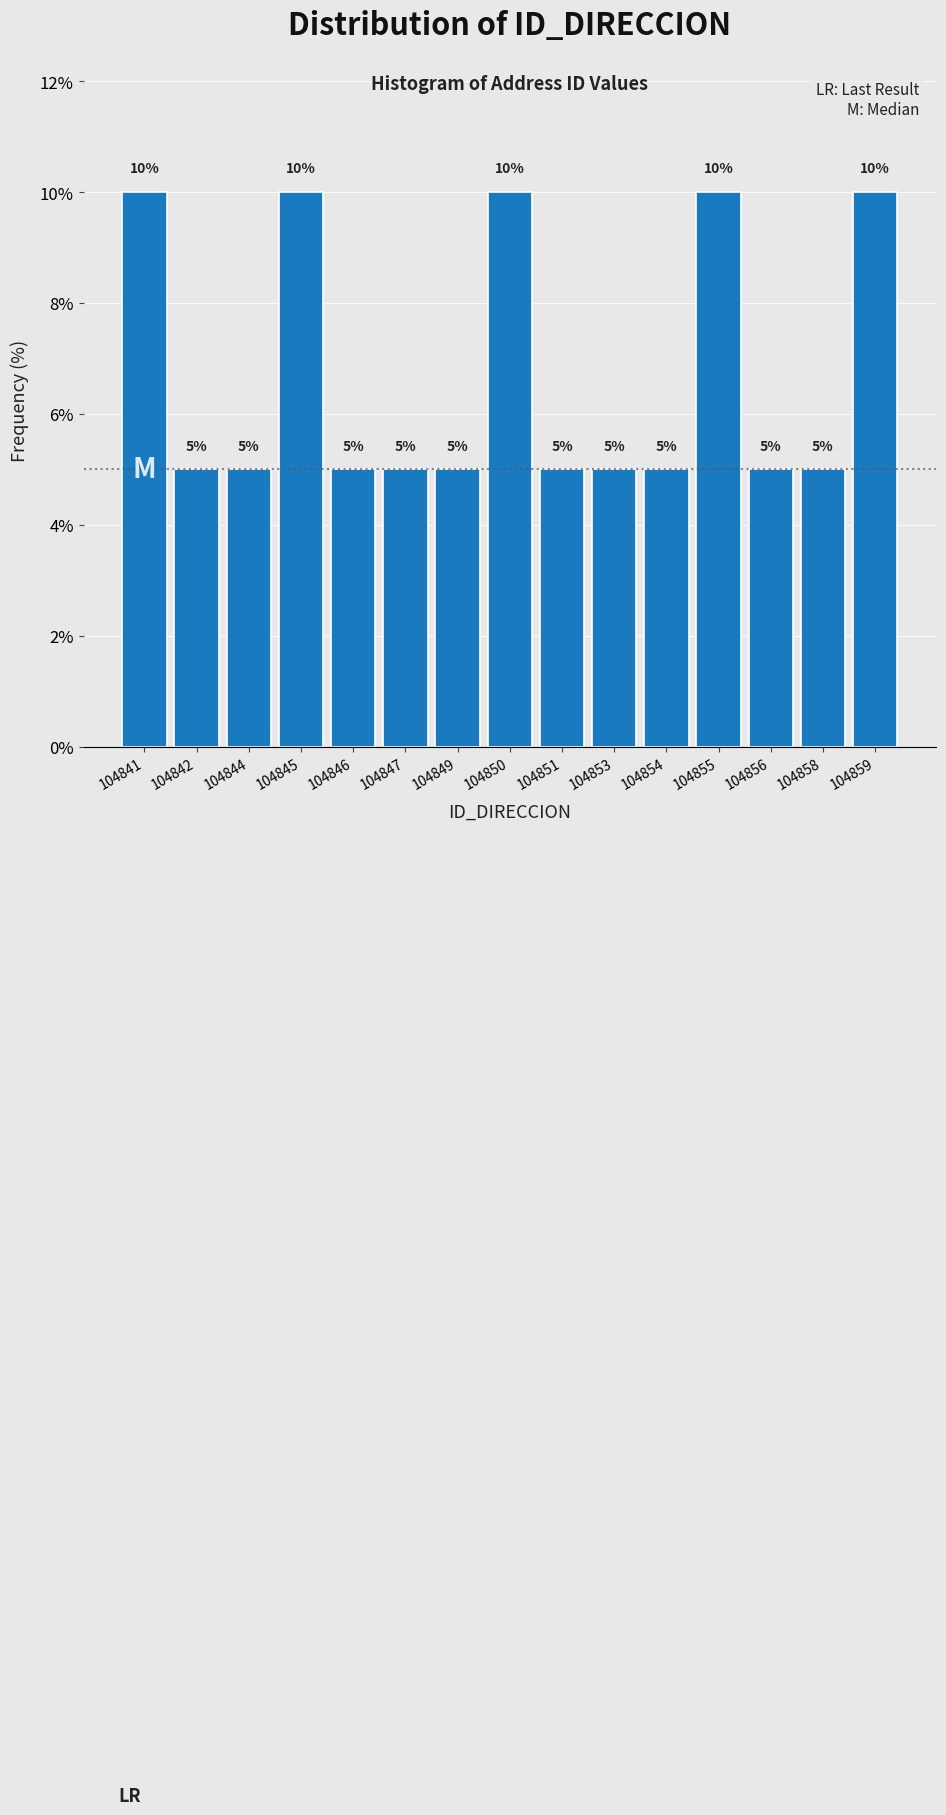

Reading left to right, extract all data points from this chart.

10	5	5	10	5	5	5	10	5	5	5	10	5	5	10